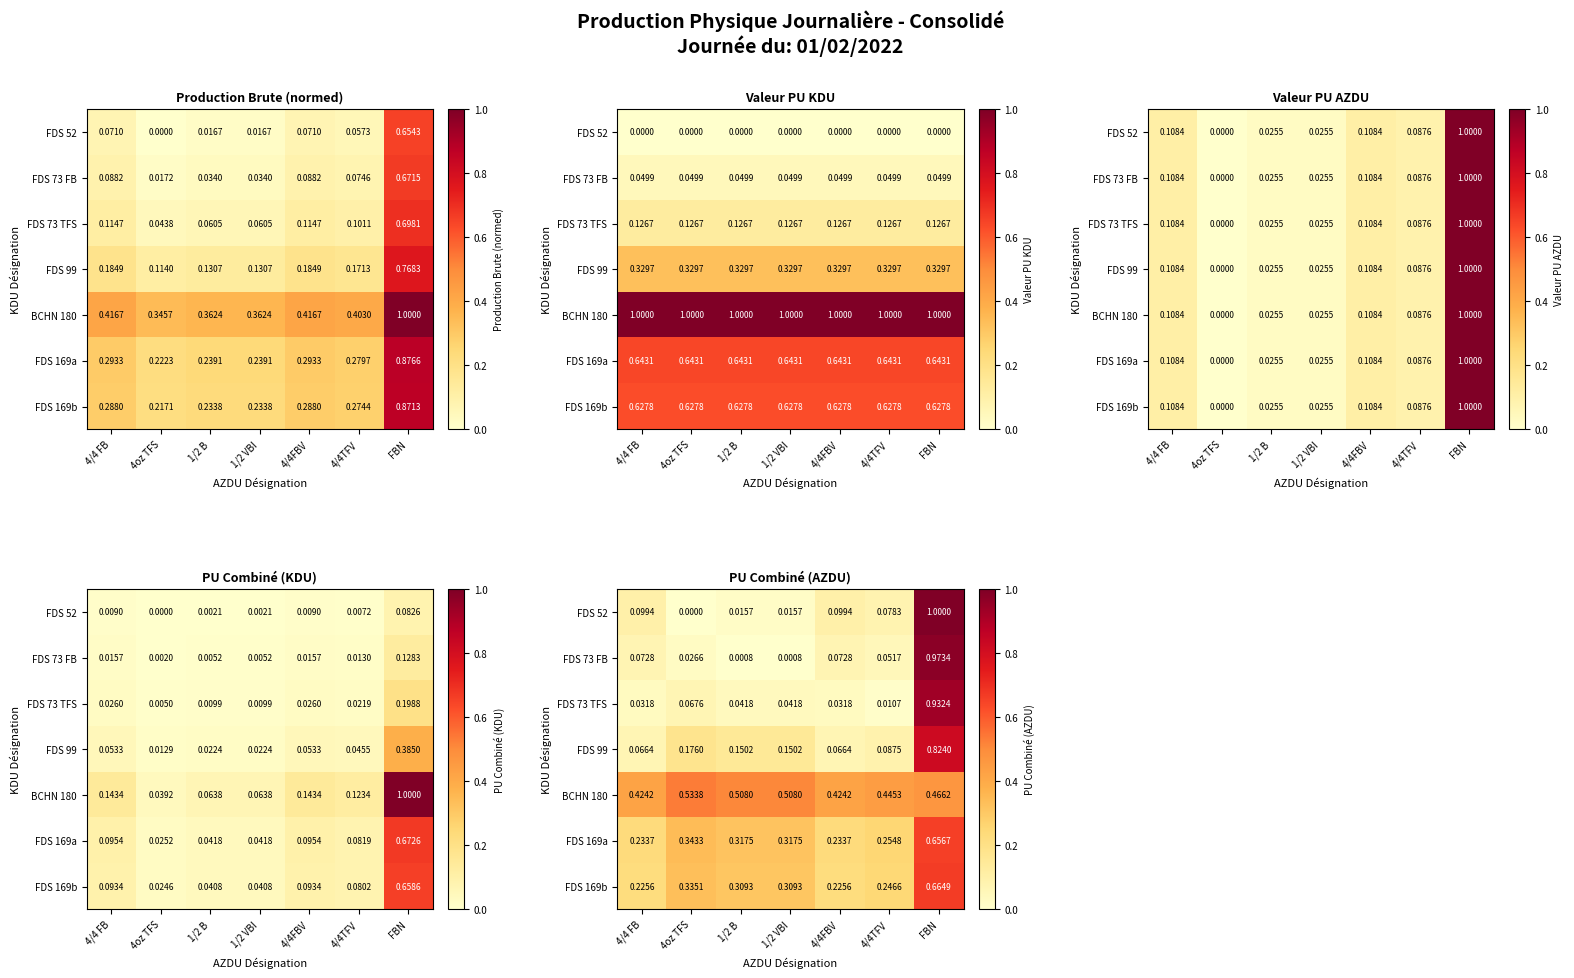

What is the difference between the FDS 73 FB values at 1/2 B and 4/4TFV?

0.1